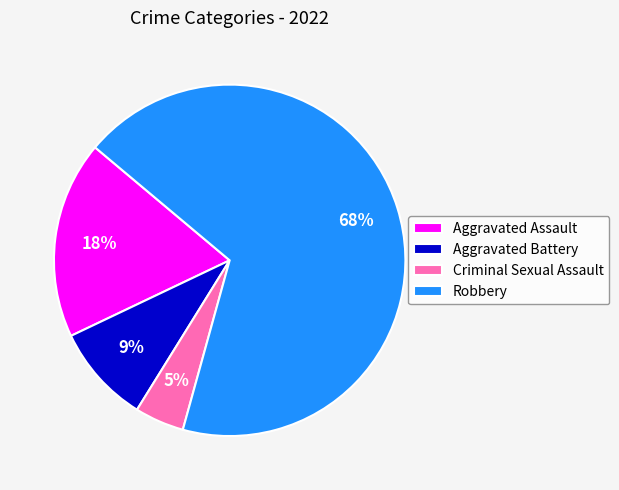

How many segments does this pie chart have?

4